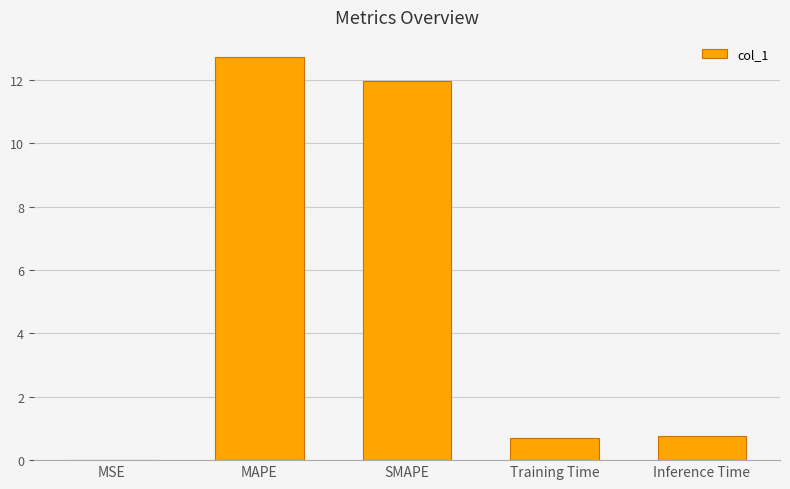

What value does the data have at Training Time?

0.7